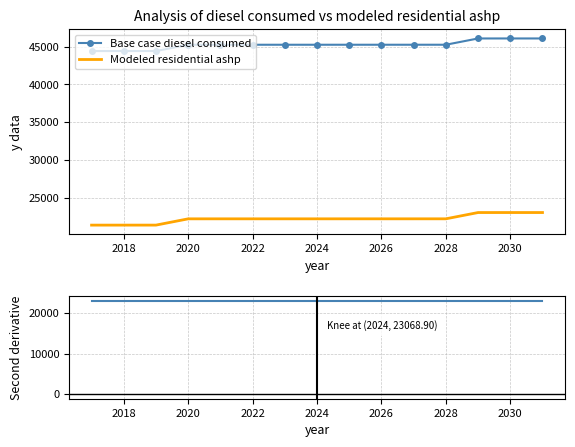

The value of Modeled residential ashp at 2028 is 36626.9. True or false?

False